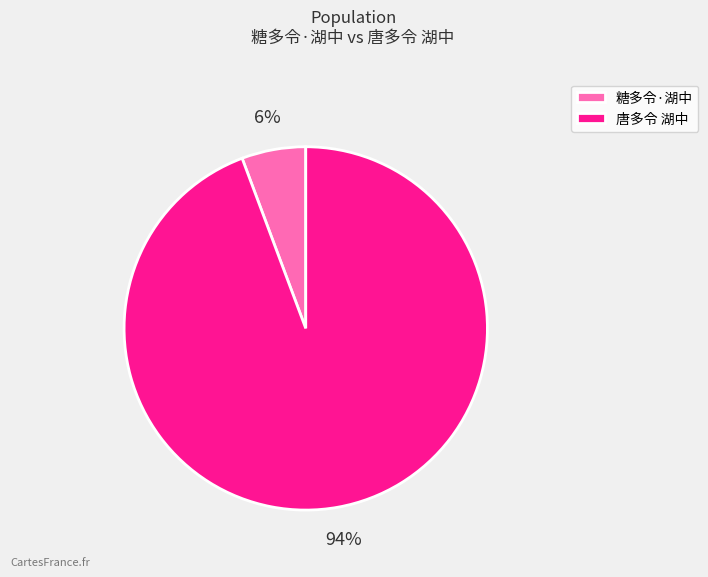

Rank the categories by value from highest to lowest.

唐多令 湖中, 糖多令·湖中